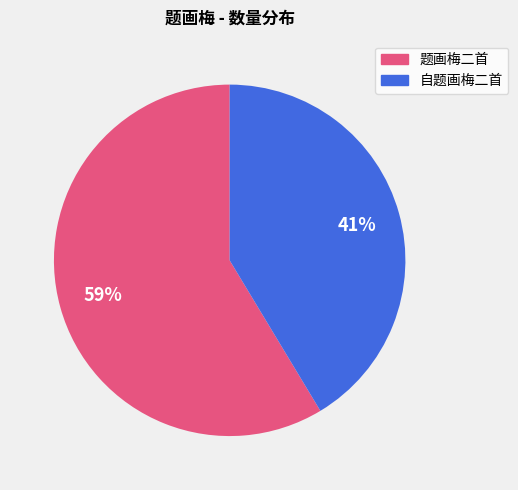

To the nearest percent, what is the average slice percentage?

50%